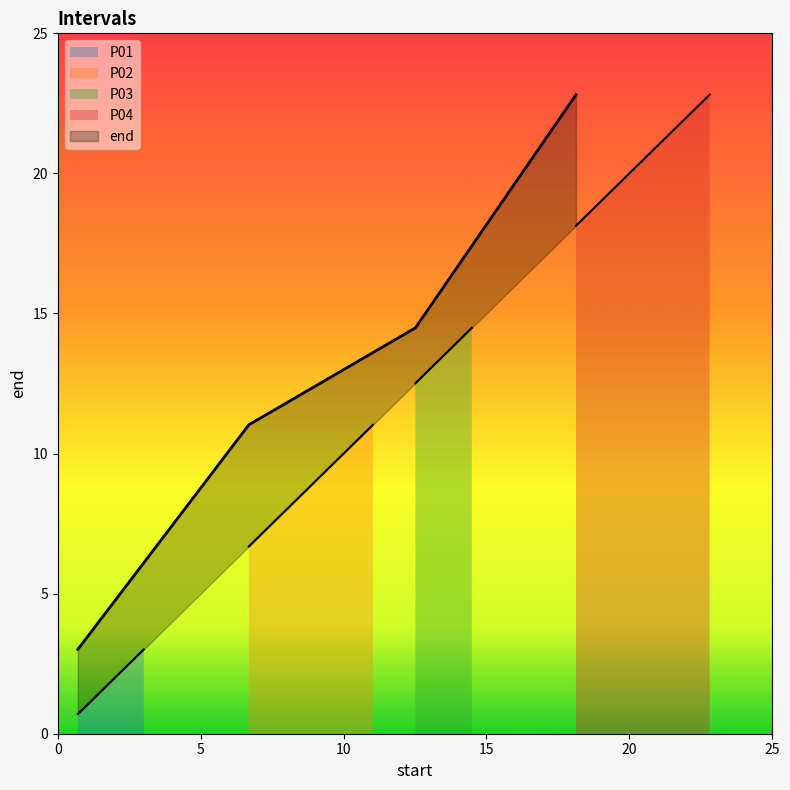

At which label is the value closest to 12?

P02